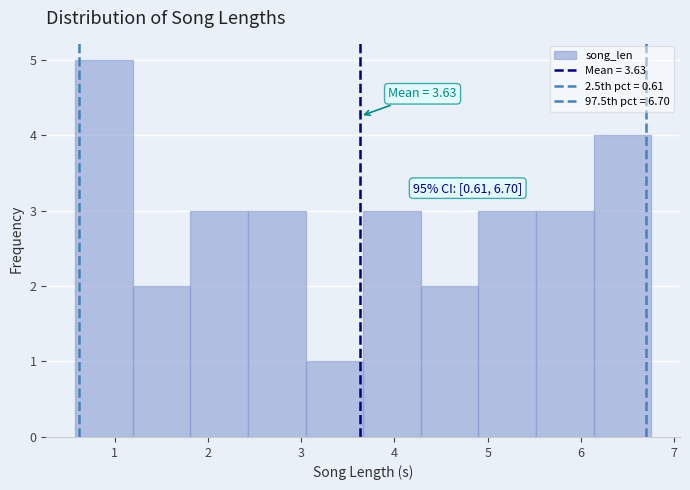

Which range on the x-axis has the tallest bar?

0.6 to 1.2